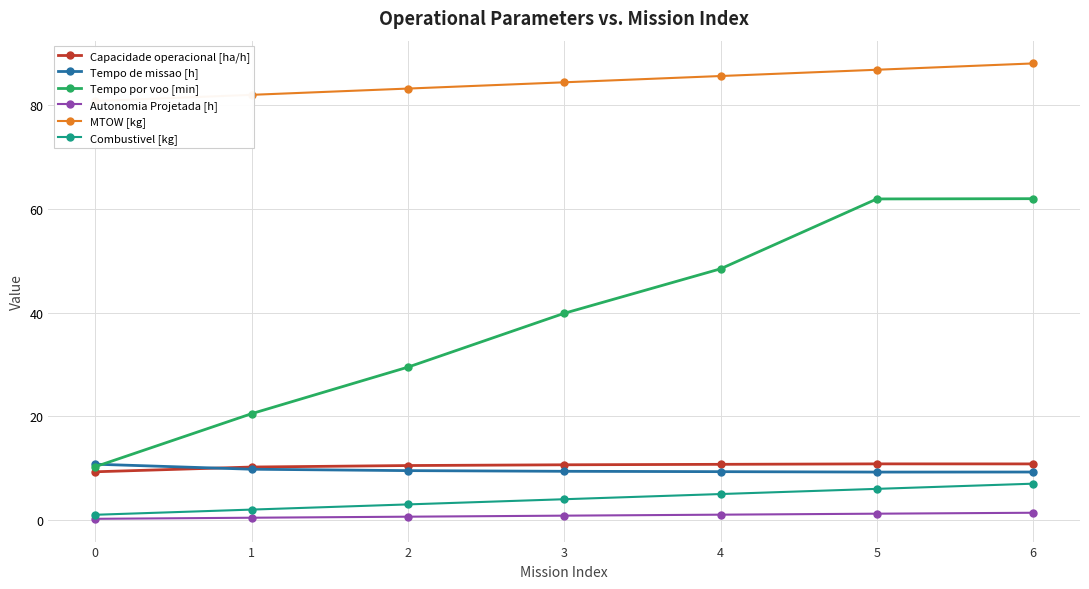

True or false: MTOW [kg] has a value of 20.0 at 0.

False